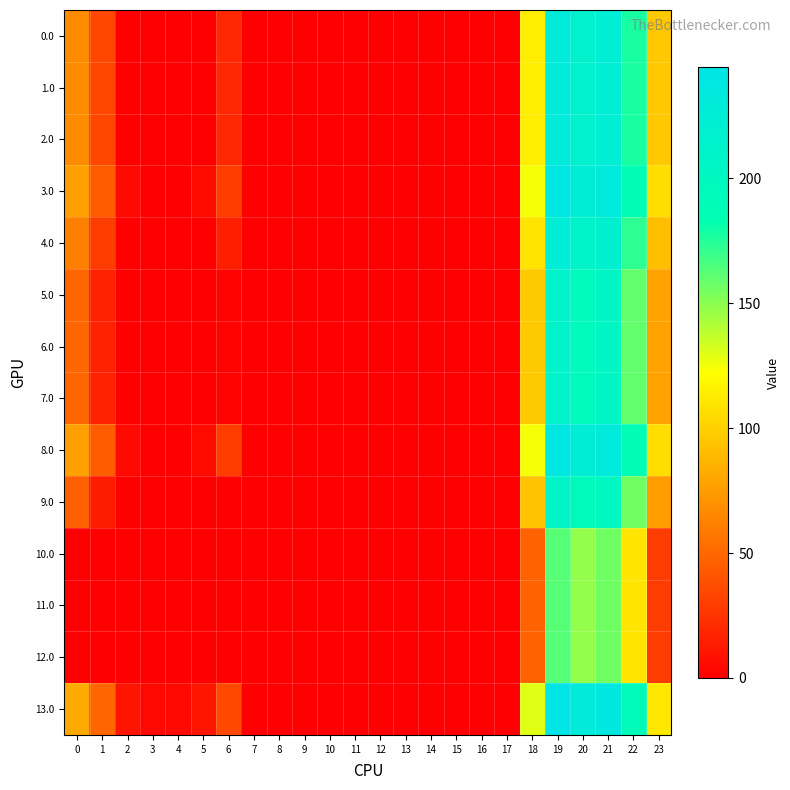

Reading left to right, extract all data points from this chart.

0.0: 0=67.0	1=34.5	2=0.0	3=0.0	4=0.0	5=0.0	6=20.0	7=0.0	8=0.0	9=0.0	10=0.0	11=0.0	12=0.0	13=0.0	14=0.0	15=0.0	16=0.0	17=0.0	18=114.6	19=229.5	20=214.9	21=223.4	22=177.3	23=96.3
1.0: 0=67.0	1=34.5	2=0.0	3=0.0	4=0.0	5=0.0	6=20.0	7=0.0	8=0.0	9=0.0	10=0.0	11=0.0	12=0.0	13=0.0	14=0.0	15=0.0	16=0.0	17=0.0	18=114.6	19=229.5	20=214.9	21=223.4	22=177.3	23=96.3
2.0: 0=67.0	1=34.5	2=0.0	3=0.0	4=0.0	5=0.0	6=20.0	7=0.0	8=0.0	9=0.0	10=0.0	11=0.0	12=0.0	13=0.0	14=0.0	15=0.0	16=0.0	17=0.0	18=114.6	19=229.5	20=214.9	21=223.4	22=177.3	23=96.3
3.0: 0=77.0	1=44.5	2=5.3	3=0.0	4=0.0	5=5.8	6=30.0	7=0.0	8=0.0	9=0.0	10=0.0	11=0.0	12=0.0	13=0.0	14=0.0	15=0.0	16=0.0	17=0.0	18=124.6	19=239.5	20=224.9	21=233.4	22=187.3	23=106.3
4.0: 0=62.0	1=29.5	2=0.0	3=0.0	4=0.0	5=0.0	6=15.0	7=0.0	8=0.0	9=0.0	10=0.0	11=0.0	12=0.0	13=0.0	14=0.0	15=0.0	16=0.0	17=0.0	18=109.6	19=224.5	20=209.9	21=218.4	22=172.3	23=91.3
5.0: 0=49.0	1=16.5	2=0.0	3=0.0	4=0.0	5=0.0	6=2.0	7=0.0	8=0.0	9=0.0	10=0.0	11=0.0	12=0.0	13=0.0	14=0.0	15=0.0	16=0.0	17=0.0	18=96.6	19=211.5	20=196.9	21=205.4	22=159.3	23=78.3
6.0: 0=49.0	1=16.5	2=0.0	3=0.0	4=0.0	5=0.0	6=2.0	7=0.0	8=0.0	9=0.0	10=0.0	11=0.0	12=0.0	13=0.0	14=0.0	15=0.0	16=0.0	17=0.0	18=96.6	19=211.5	20=196.9	21=205.4	22=159.3	23=78.3
7.0: 0=49.0	1=16.5	2=0.0	3=0.0	4=0.0	5=0.0	6=2.0	7=0.0	8=0.0	9=0.0	10=0.0	11=0.0	12=0.0	13=0.0	14=0.0	15=0.0	16=0.0	17=0.0	18=96.6	19=211.5	20=196.9	21=205.4	22=159.3	23=78.3
8.0: 0=77.0	1=44.5	2=5.3	3=0.0	4=0.0	5=5.8	6=30.0	7=0.0	8=0.0	9=0.0	10=0.0	11=0.0	12=0.0	13=0.0	14=0.0	15=0.0	16=0.0	17=0.0	18=124.6	19=239.5	20=224.9	21=233.4	22=187.3	23=106.3
9.0: 0=46.0	1=13.5	2=0.0	3=0.0	4=0.0	5=0.0	6=0.0	7=0.0	8=0.0	9=0.0	10=0.0	11=0.0	12=0.0	13=0.0	14=0.0	15=0.0	16=0.0	17=0.0	18=93.6	19=208.5	20=193.9	21=202.4	22=156.3	23=75.3
10.0: 0=0.0	1=0.0	2=0.0	3=0.0	4=0.0	5=0.0	6=0.0	7=0.0	8=0.0	9=0.0	10=0.0	11=0.0	12=0.0	13=0.0	14=0.0	15=0.0	16=0.0	17=0.0	18=47.6	19=162.5	20=147.9	21=156.4	22=110.3	23=29.3
11.0: 0=0.0	1=0.0	2=0.0	3=0.0	4=0.0	5=0.0	6=0.0	7=0.0	8=0.0	9=0.0	10=0.0	11=0.0	12=0.0	13=0.0	14=0.0	15=0.0	16=0.0	17=0.0	18=47.6	19=162.5	20=147.9	21=156.4	22=110.3	23=29.3
12.0: 0=0.0	1=0.0	2=0.0	3=0.0	4=0.0	5=0.0	6=0.0	7=0.0	8=0.0	9=0.0	10=0.0	11=0.0	12=0.0	13=0.0	14=0.0	15=0.0	16=0.0	17=0.0	18=47.6	19=162.5	20=147.9	21=156.4	22=110.3	23=29.3
13.0: 0=82.0	1=49.5	2=10.3	3=4.4	4=4.9	5=10.8	6=35.0	7=0.0	8=0.0	9=0.0	10=0.0	11=0.0	12=0.0	13=0.0	14=0.0	15=0.0	16=0.0	17=0.0	18=129.6	19=244.5	20=229.9	21=238.4	22=192.3	23=111.3